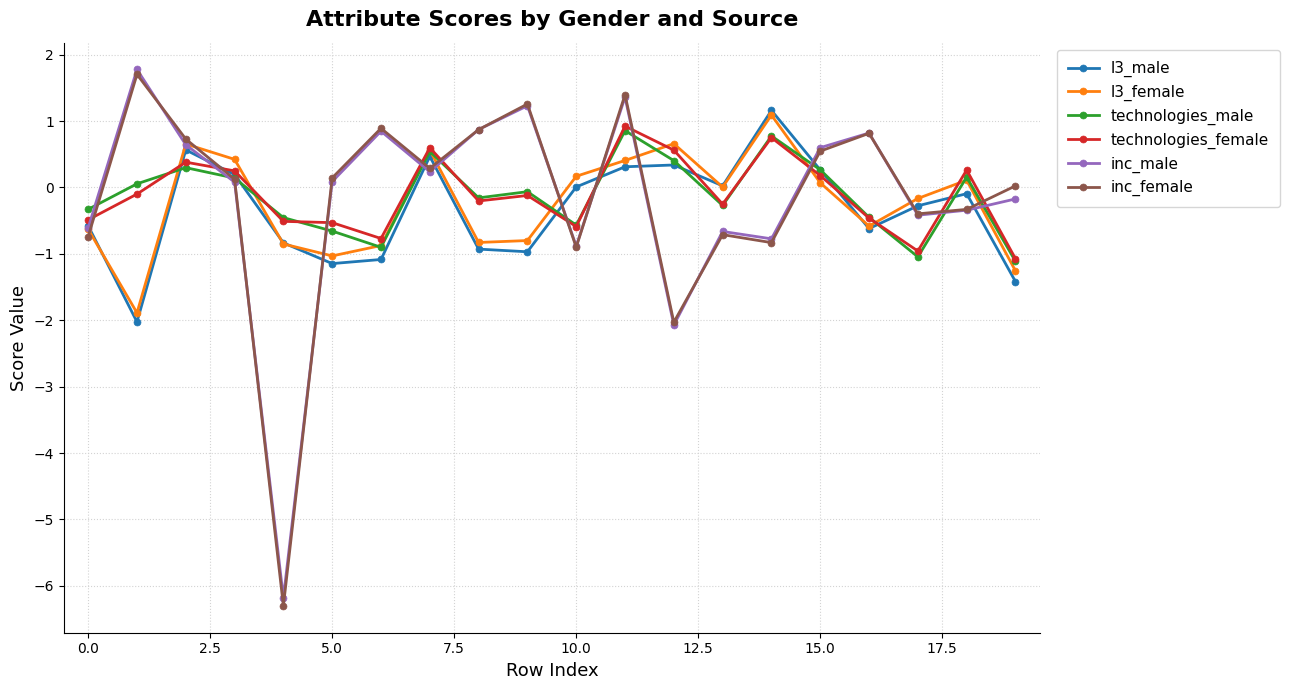

Does the chart display data point markers on the line(s)?

Yes